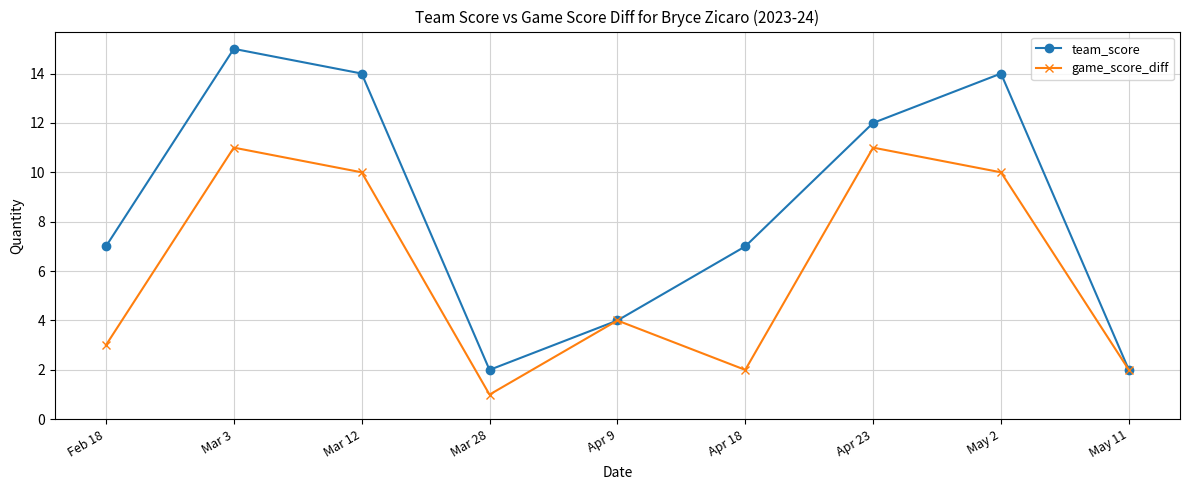

Reading left to right, what are all the values shown in this chart?

team_score: 7	15	14	2	4	7	12	14	2
game_score_diff: 3	11	10	1	4	2	11	10	2